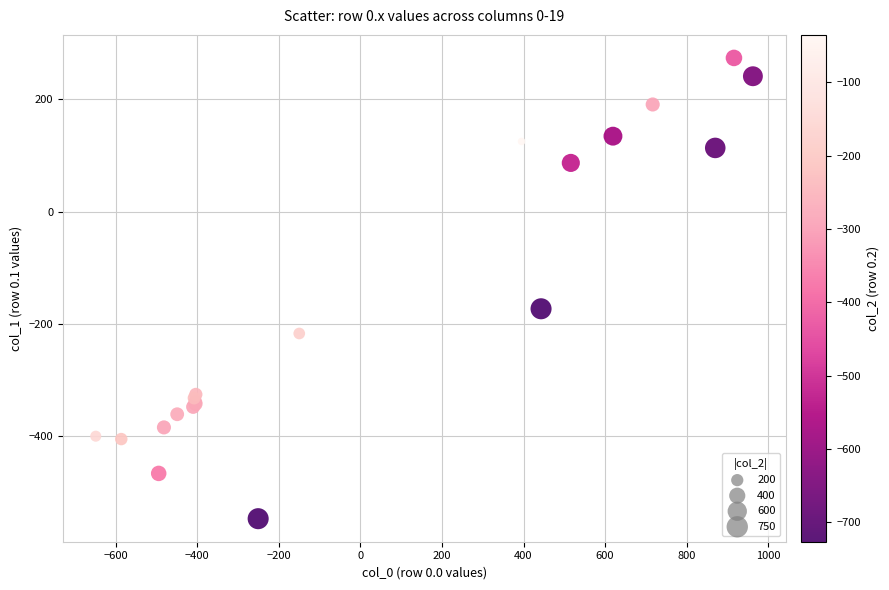

What Y value in the scatter plot is closest to -136?

-173.1